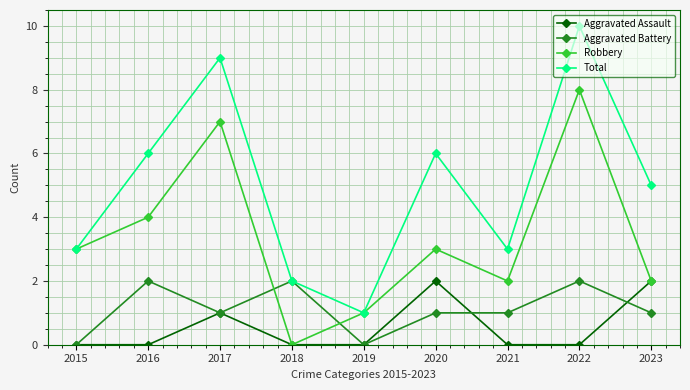

In Total, how many points are higher than both neighbors (excluding endpoints)?

3